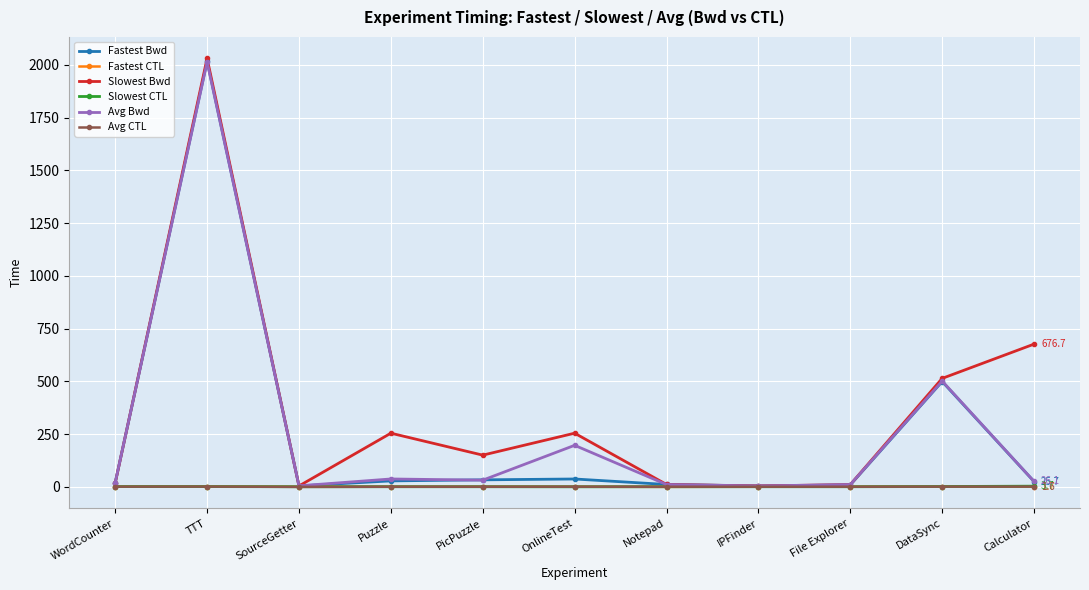

How many data points does each series have?

11